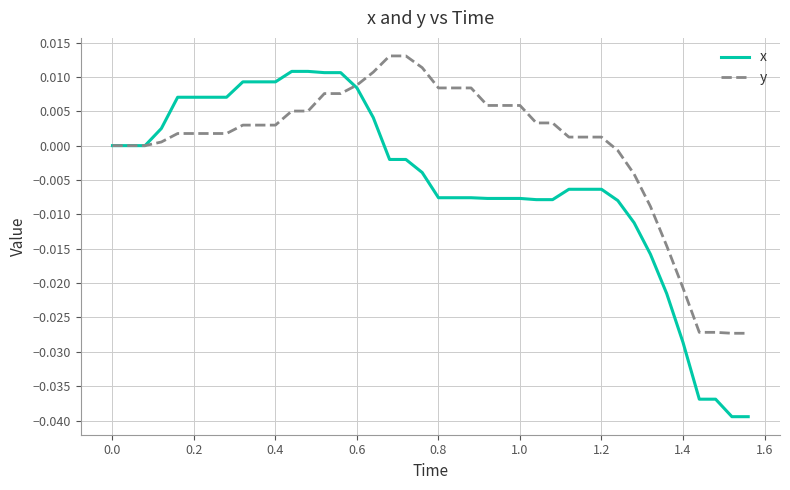

Which series has the largest total across all categories?

y